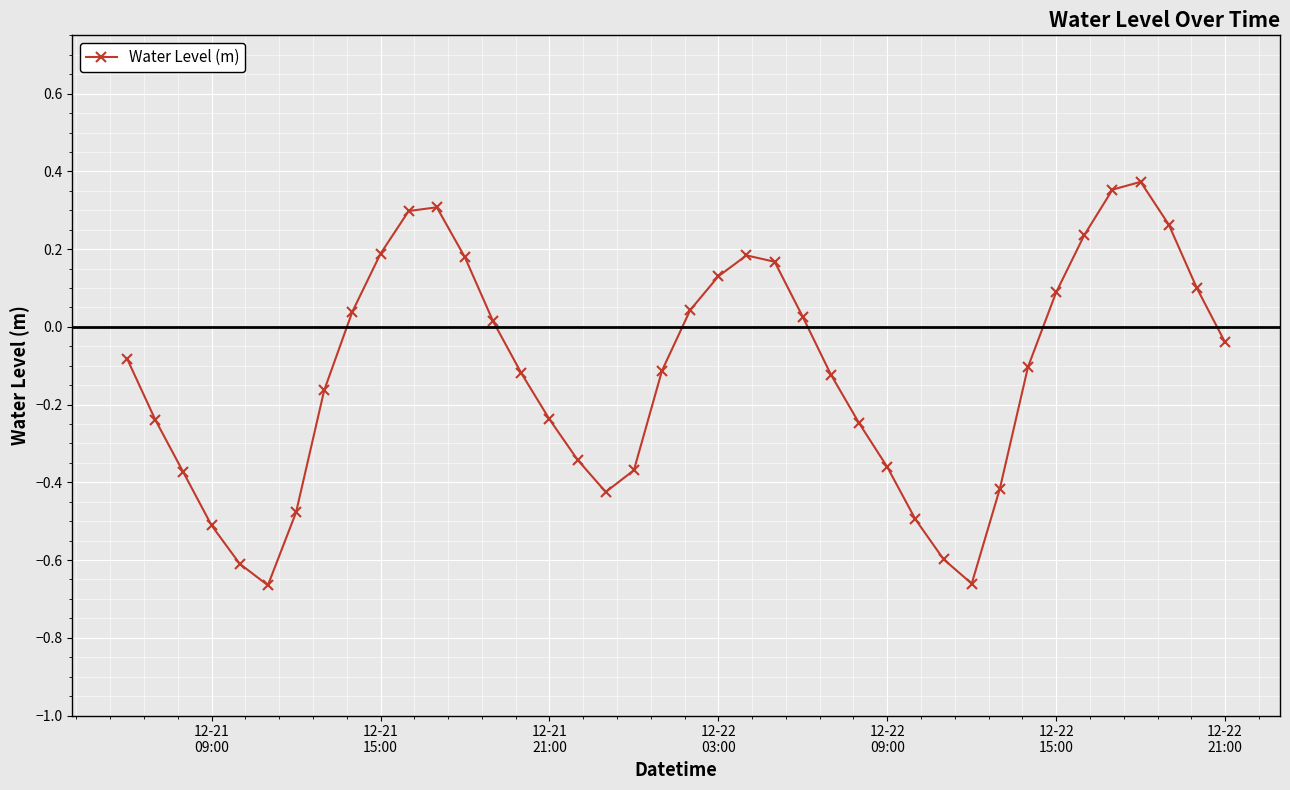

What is the sum of all values?

-4.8